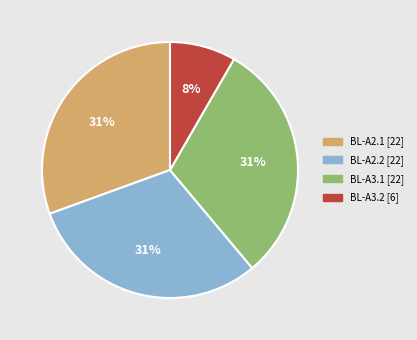

Approximately how many times larger is the value at BL-A2.2 compared to BL-A3.1?

1.0